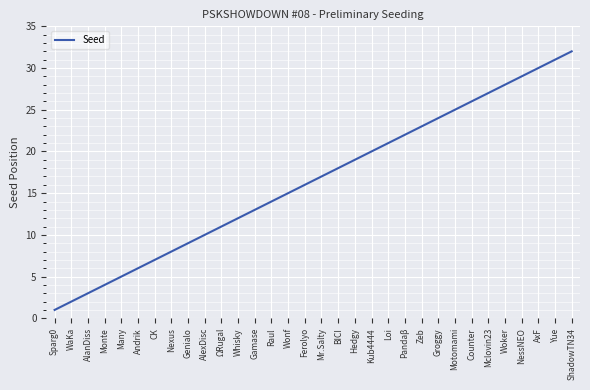

List the labels in order of value, smallest first.

Sparg0, WaKa, AlanDiss, Monte, Many, Andrik, CK, Nexus, Genialo, AlexDisc, ΩRugal, Whisky, Gamase, Raul, Wonf, Ferolyo, Mr.Salty, BICI, Hedgy, Kub4444, Loi, Pandaβ, Zeb, Groggy, Motomami, Counter, Mclovin23, Woker, NessNEO, AxF, Yue, ShadowTN34